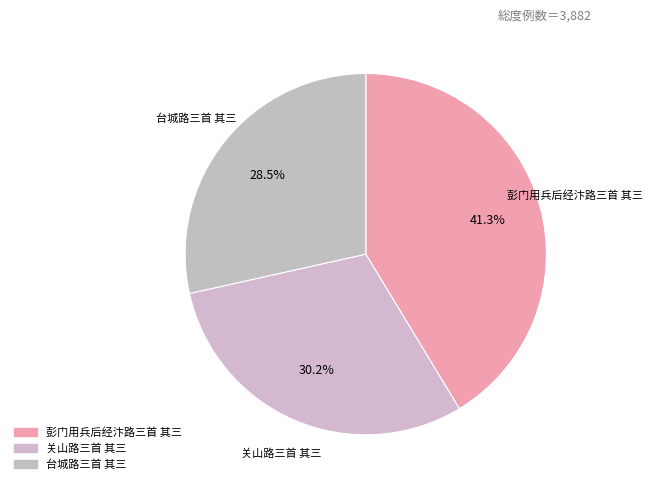

Is the sum of 关山路三首 其三 and 台城路三首 其三 greater than half?

Yes